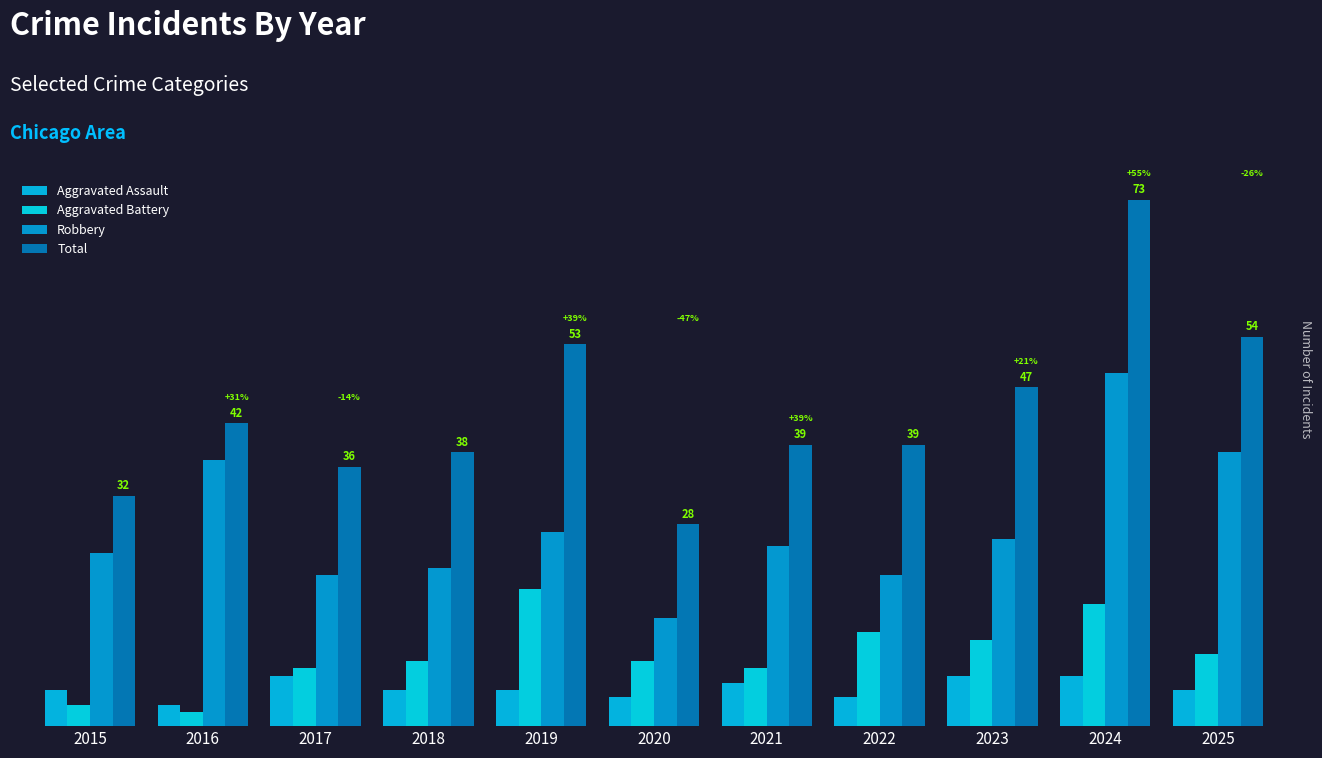

Which category has the highest value in the Aggravated Battery series?

2019